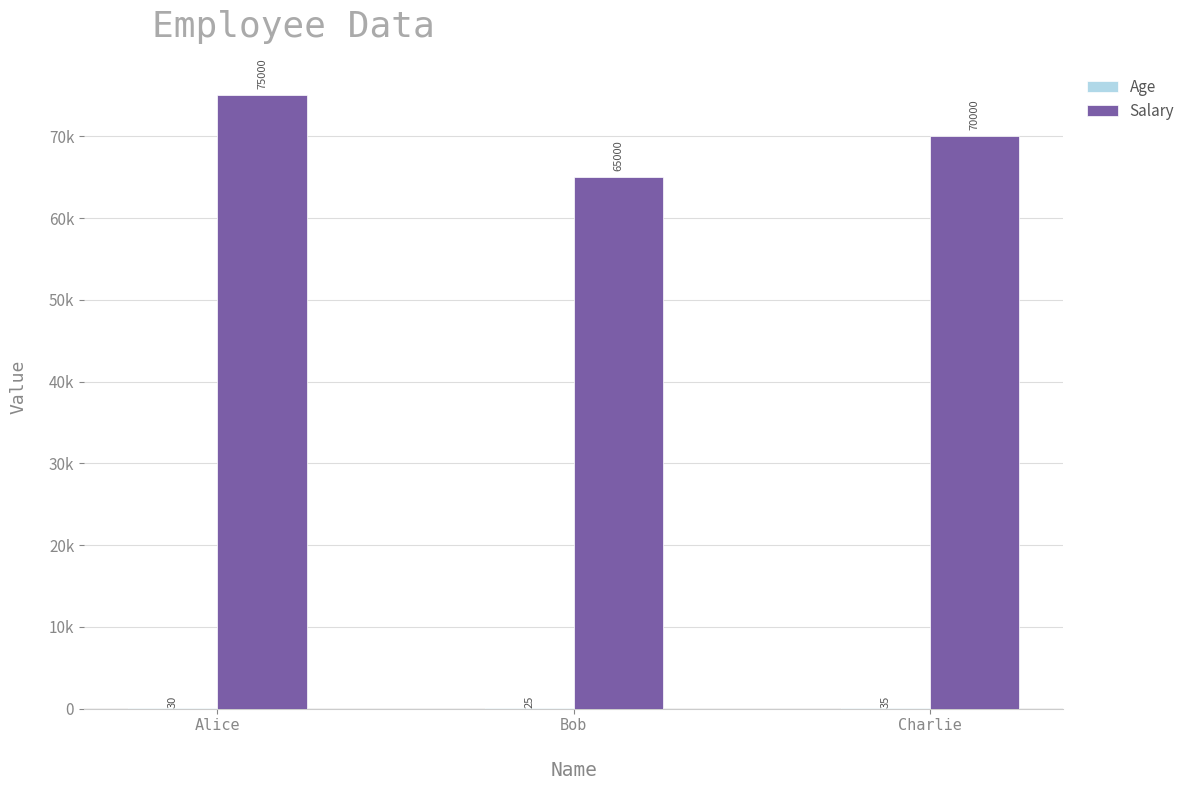

Reading left to right, what are all the values shown in this chart?

Age: 30	25	35
Salary: 75000	65000	70000